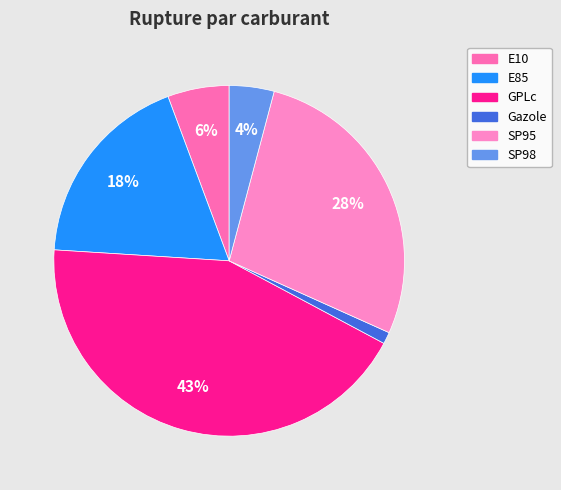

Is SP98 the majority of the pie?

No